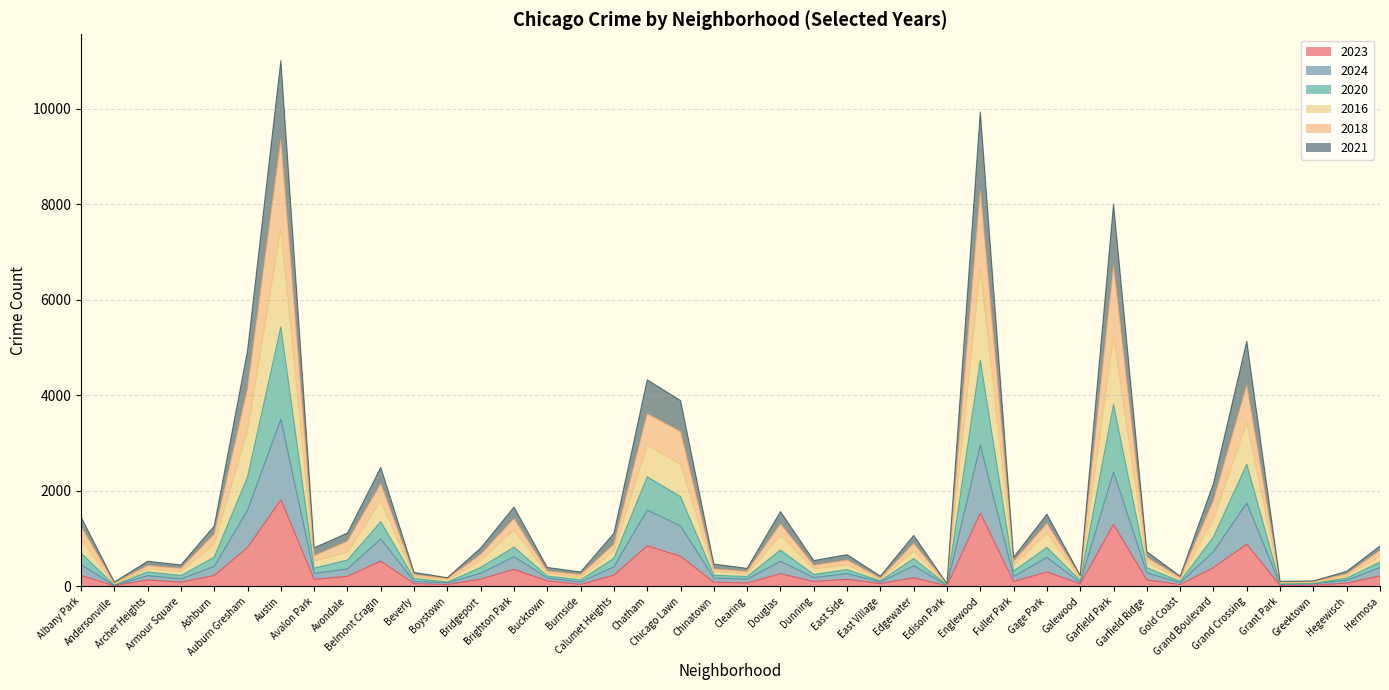

What is the difference between the 2023 values at Auburn Gresham and Beverly?

756